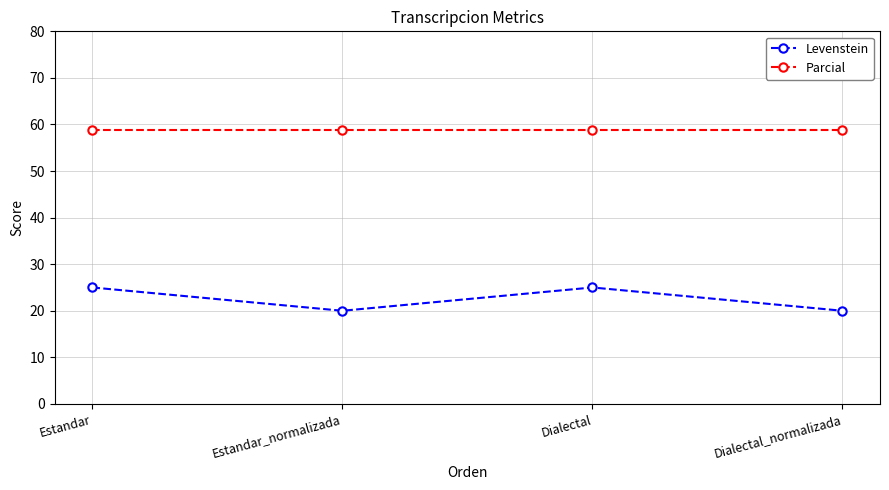

What is the sum of the Levenstein values at Dialectal_normalizada and Dialectal?

45.0